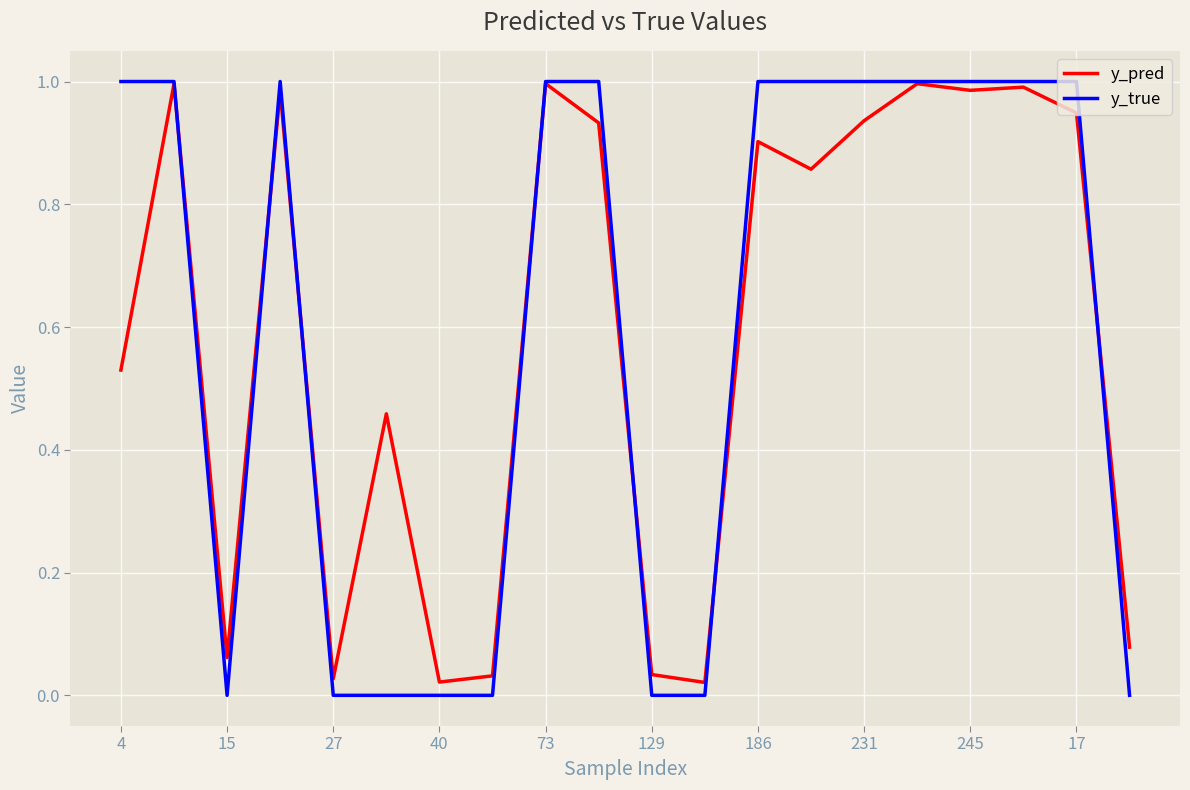

Which series has the widest spread of values?

y_true